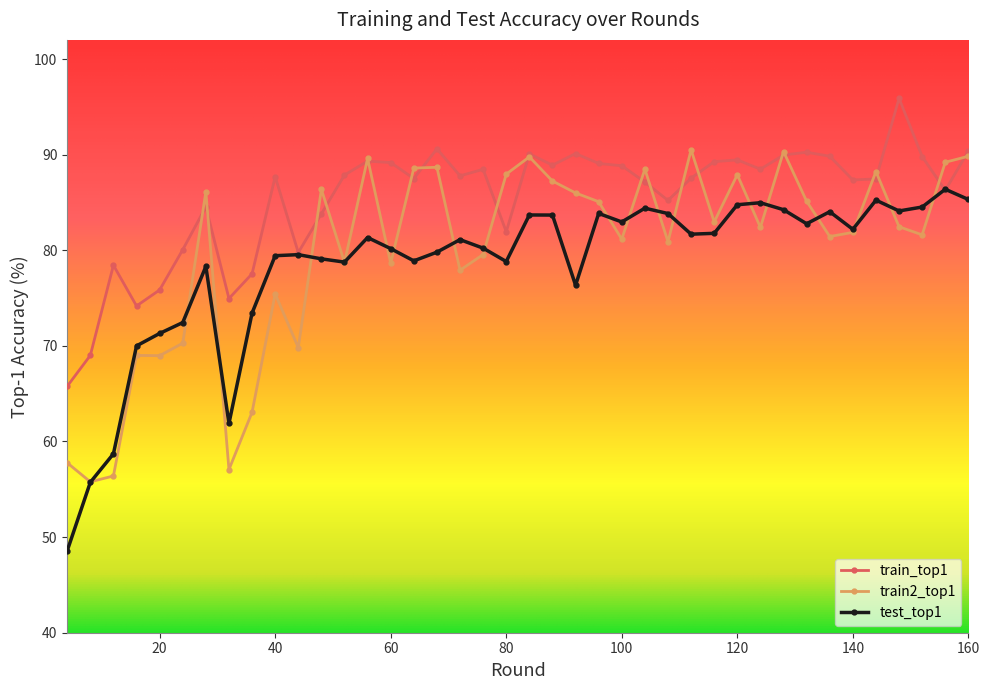

Rank the series by their maximum value, from highest to lowest.

train_top1, train2_top1, test_top1